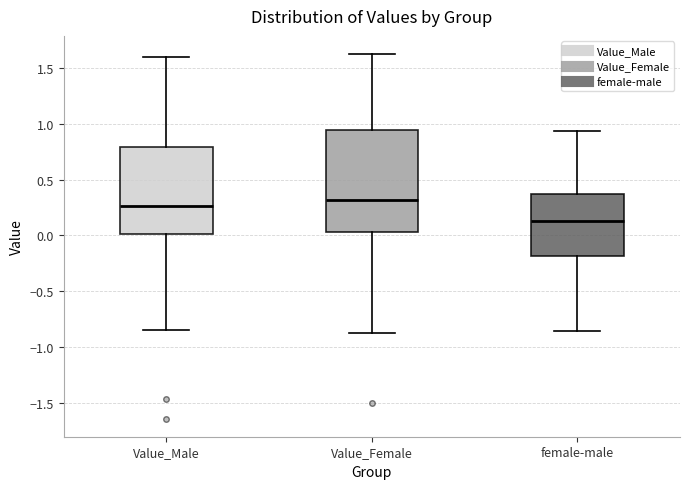

Reading left to right, transcribe this box plot: for each box, give where its median line is, the range the box spans, and where its two whiskers end, as read against the y-axis. The values are not printed on the chart, so give them approximately, as read against the axis.

Value_Male: median 0.25, box 0.00 to 0.80, whiskers -0.85 to 1.60
Value_Female: median 0.30, box 0.05 to 0.95, whiskers -0.85 to 1.65
female-male: median 0.15, box -0.20 to 0.35, whiskers -0.85 to 0.95